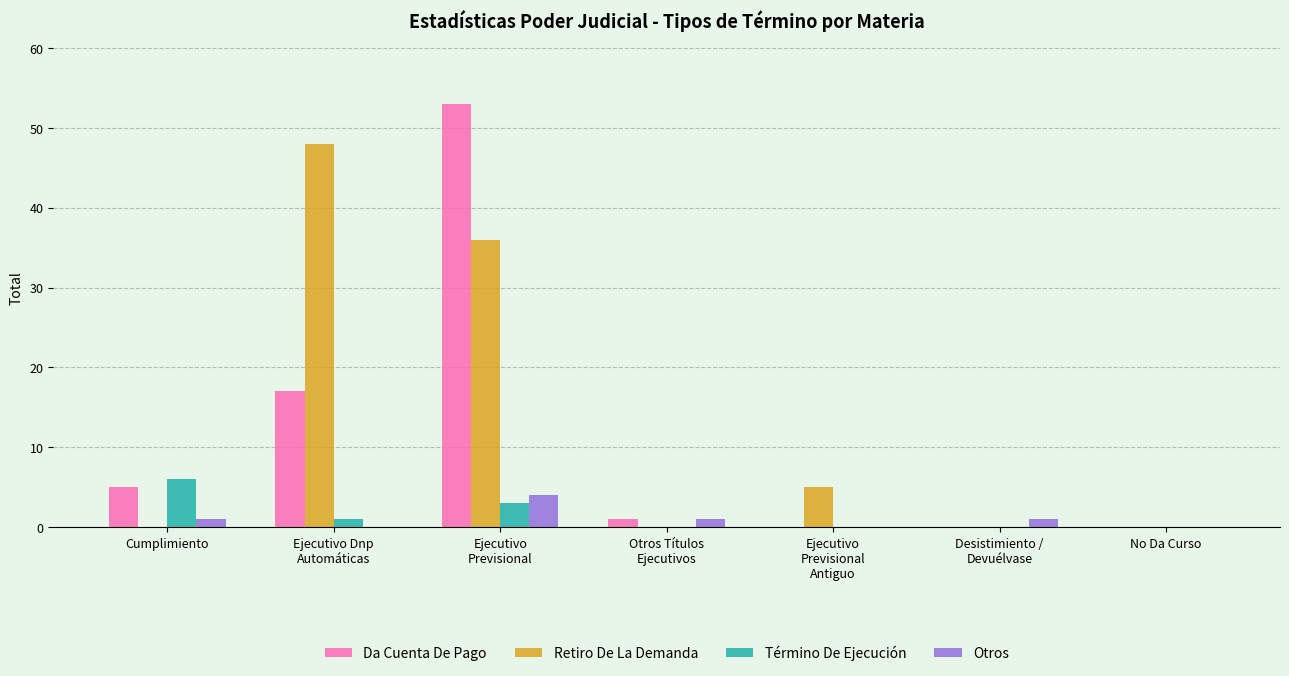

Which series has the largest range (max minus min)?

Da Cuenta De Pago